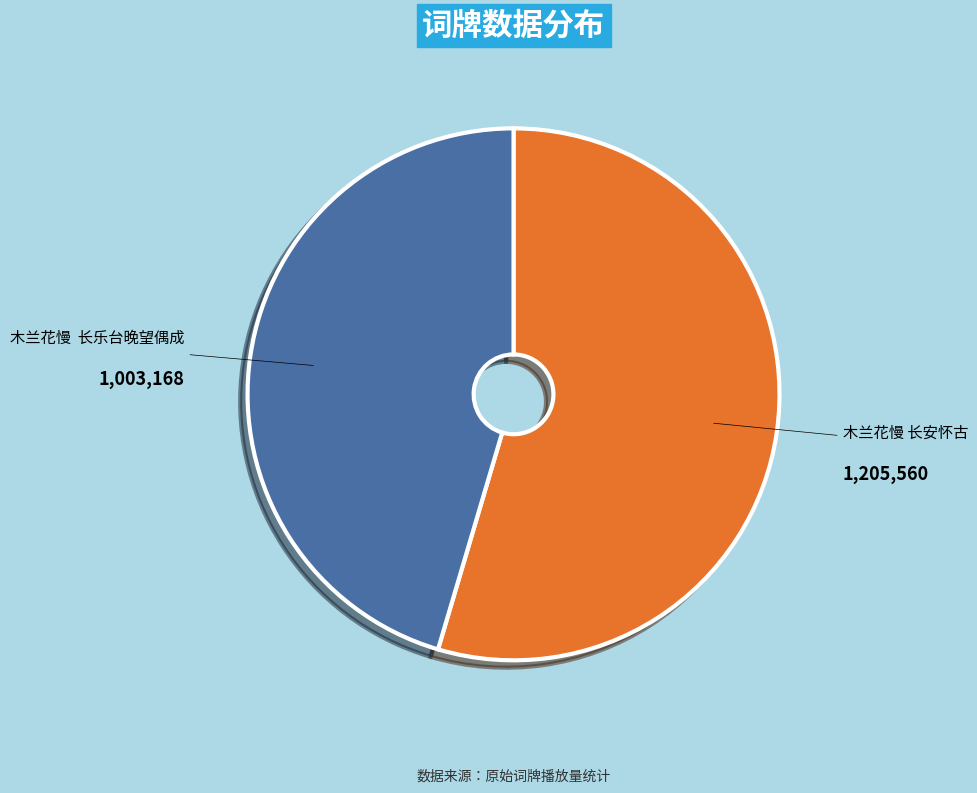

Which category has the smallest portion of the pie?

木兰花慢 长乐台晚望偶成